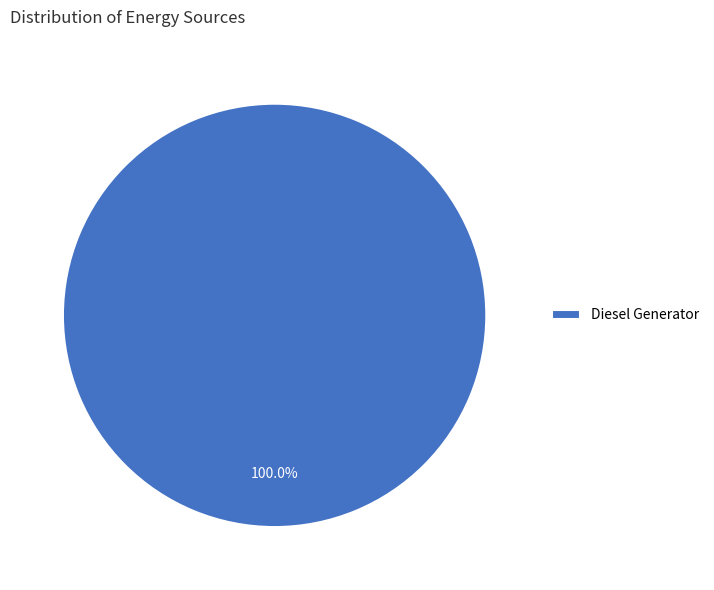

Which category accounts for the majority?

Diesel Generator